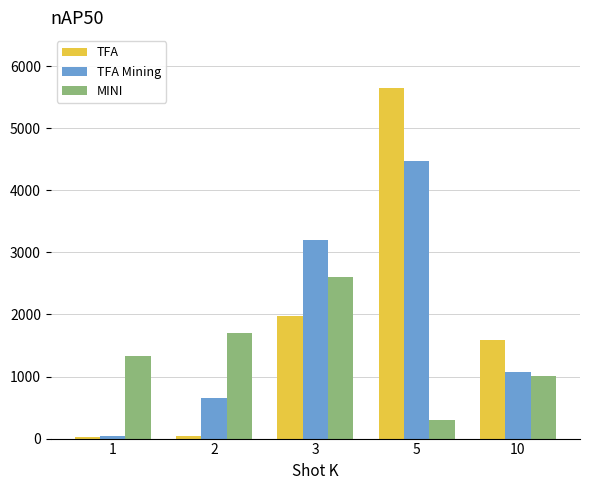

Count the number of categories in the chart.

5